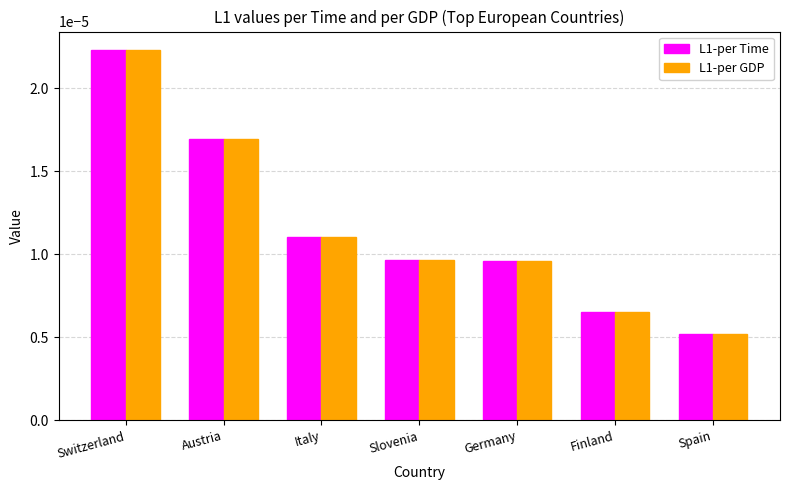

At which category does the chart reach its minimum across all series?

Spain